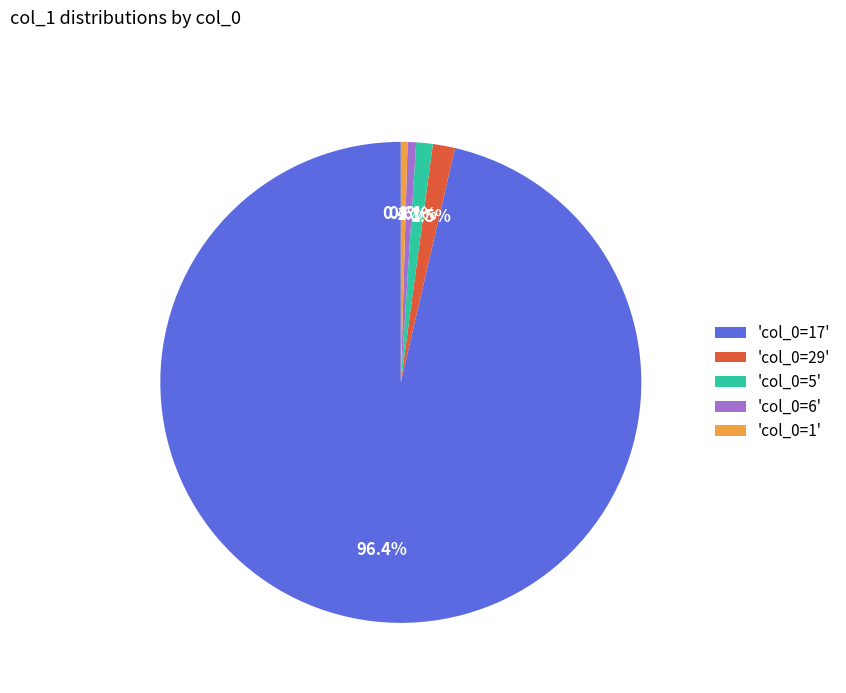

What is the largest slice in the pie chart?

'col_0=17'